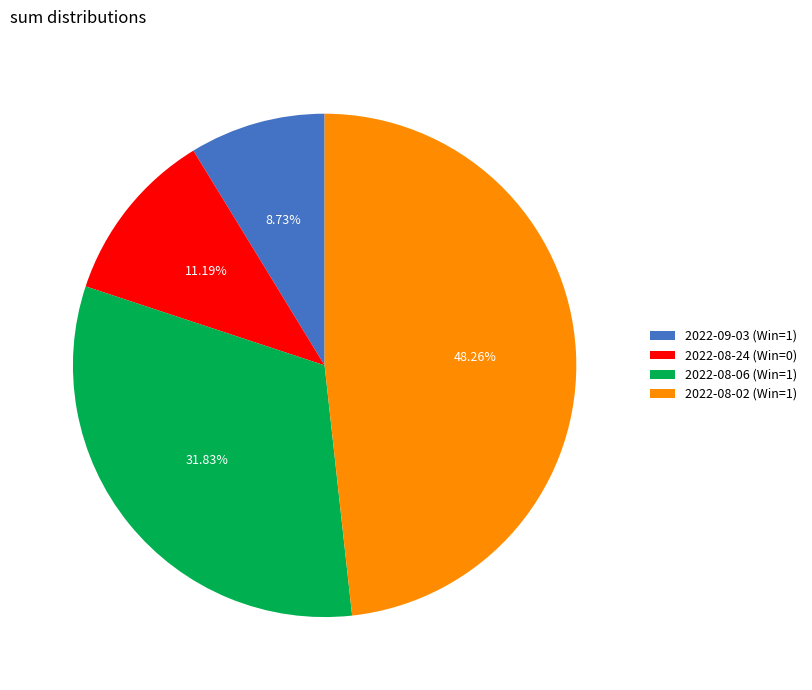

To the nearest percent, what is the average slice percentage?

25%